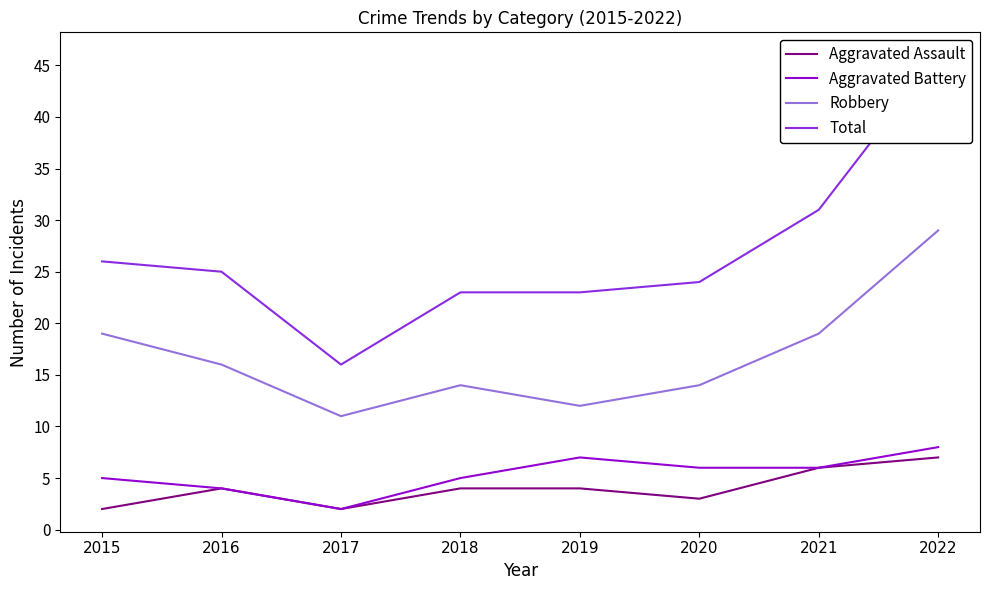

Between 2018 and 2021, which series saw the biggest shift?

Total